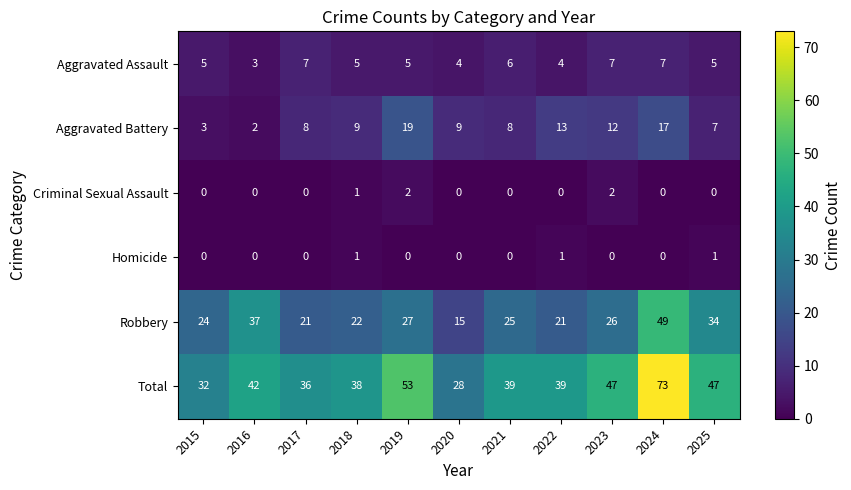

Between 2017 and 2024, which series saw the biggest shift?

Total